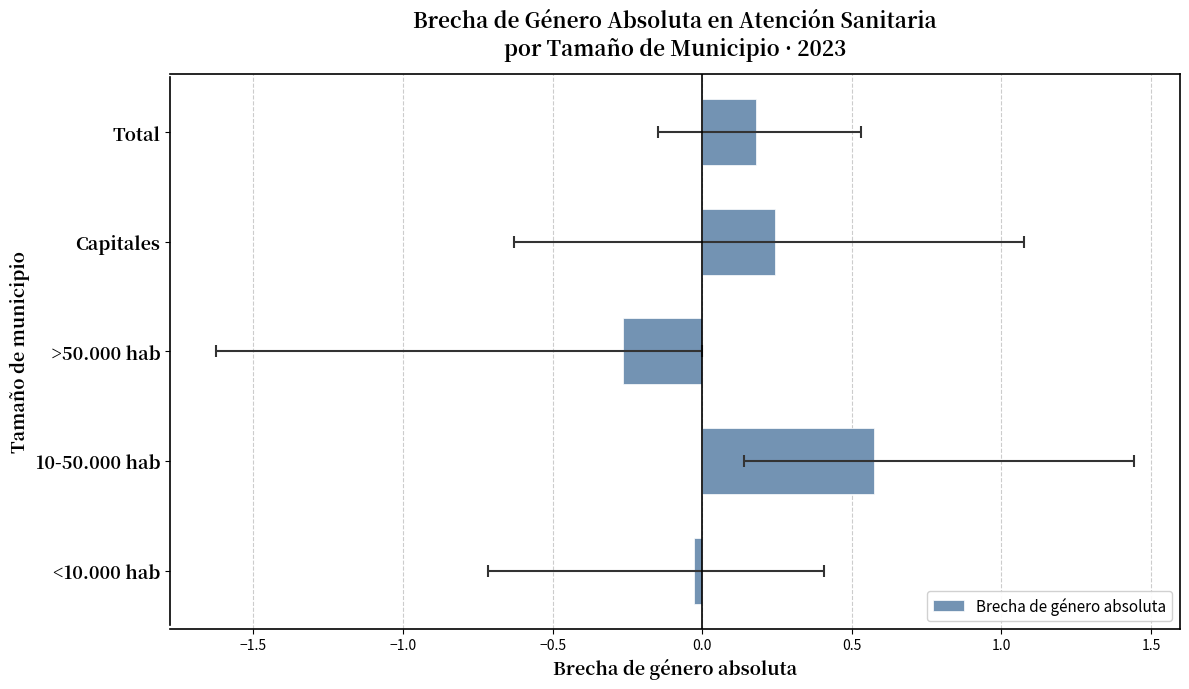

Is it true that the value at 10-50.000 hab is 0.8?

False